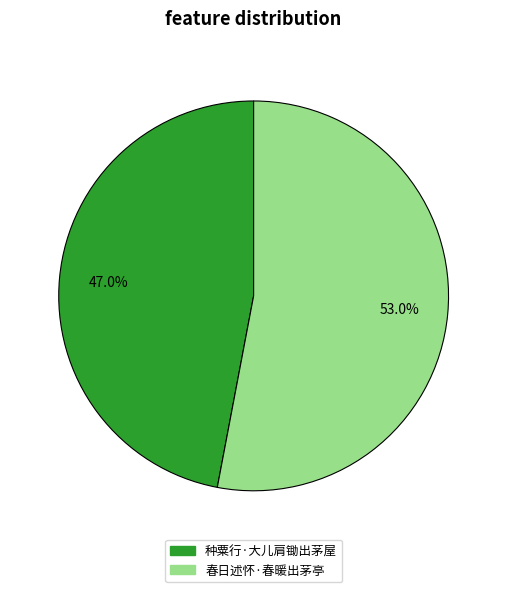

To the nearest percent, what is the difference between the largest and smallest slice percentages?

6%